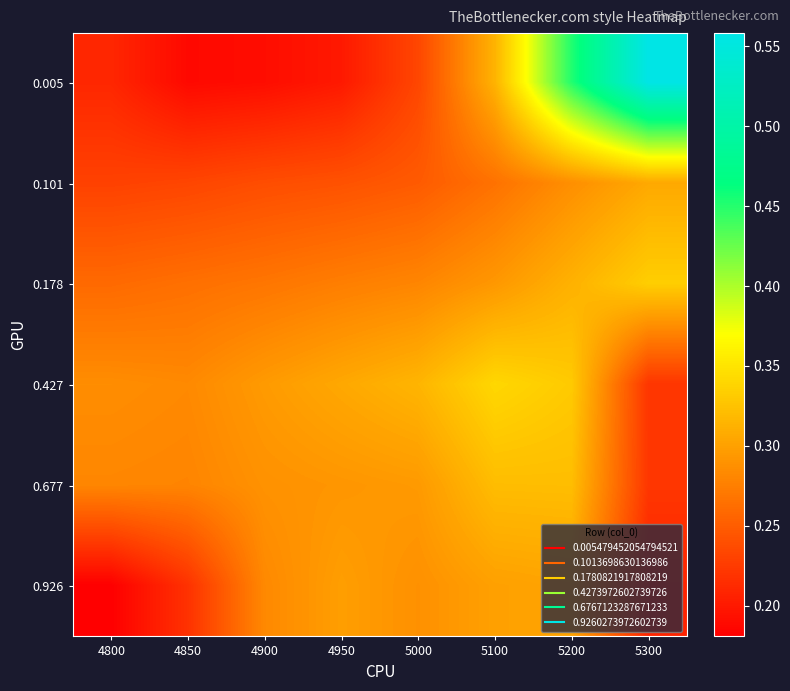

Which label corresponds to the smallest value in the chart?

4800